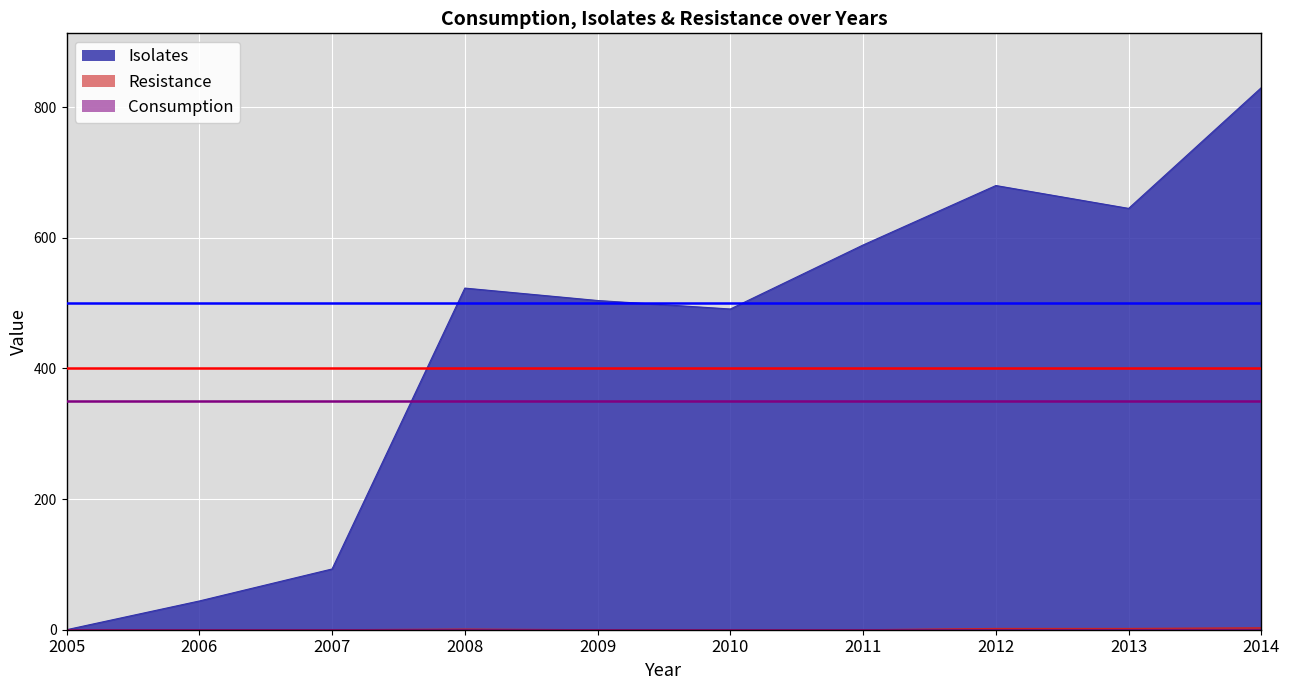

What is the greatest value displayed?

830.0